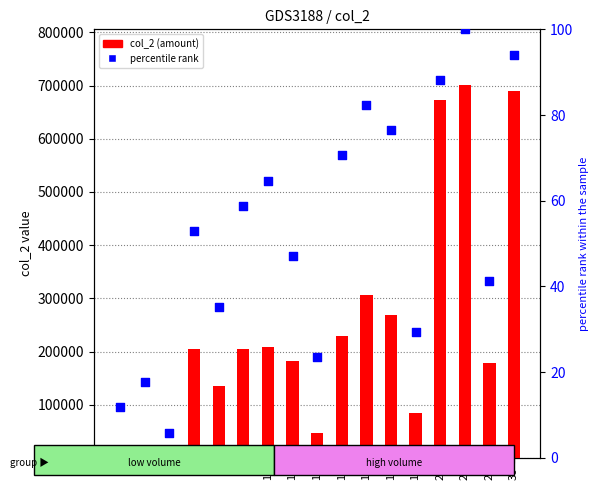

What are all the series names shown in the legend?

col_2 (amount), percentile rank